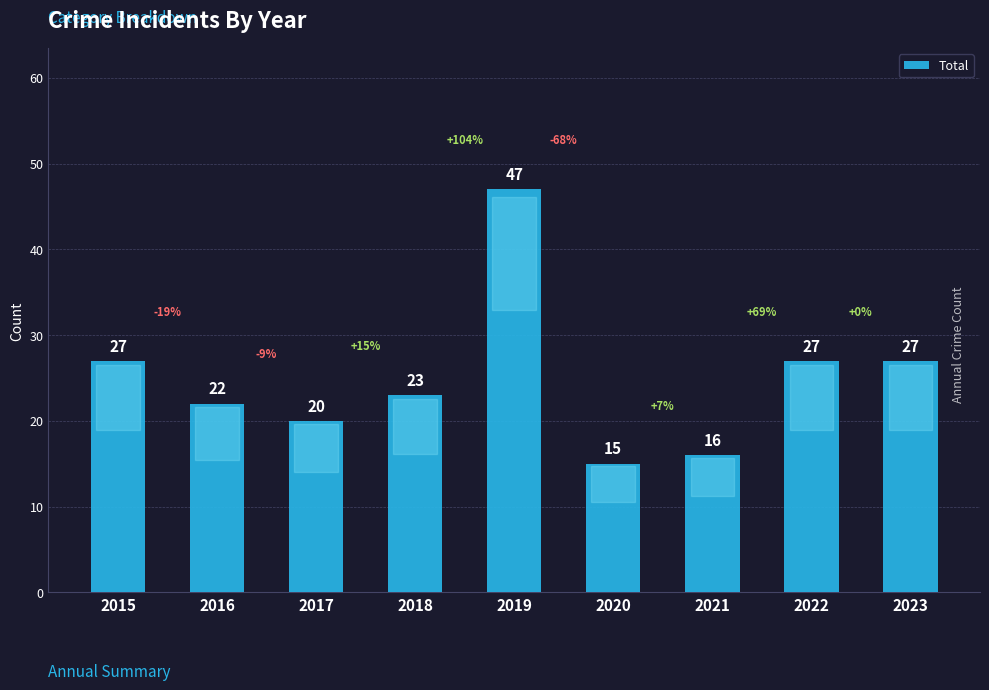

What is the value of the 5th bar from the left?

47